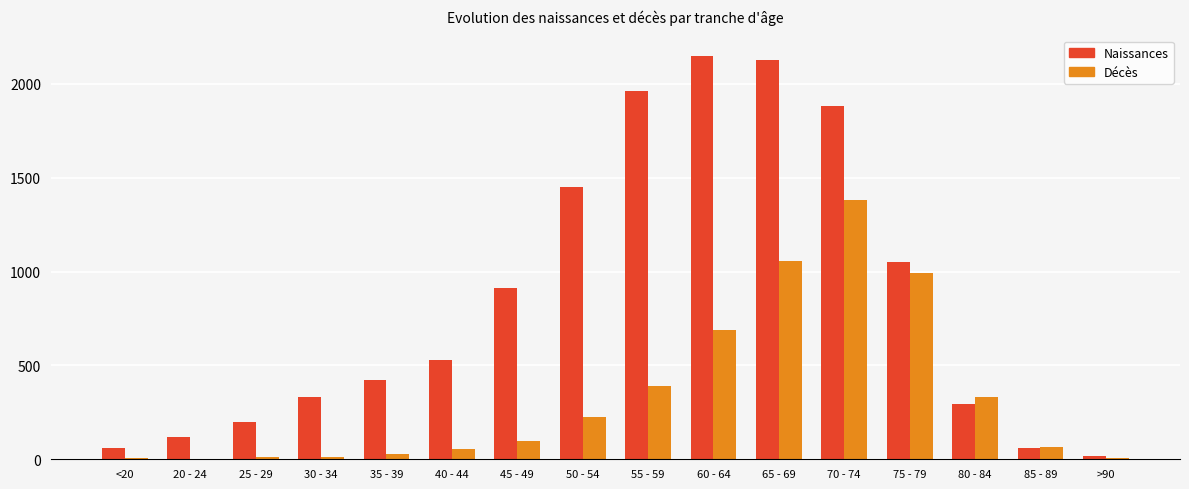

What is the total value across all series at 50 - 54?

1677